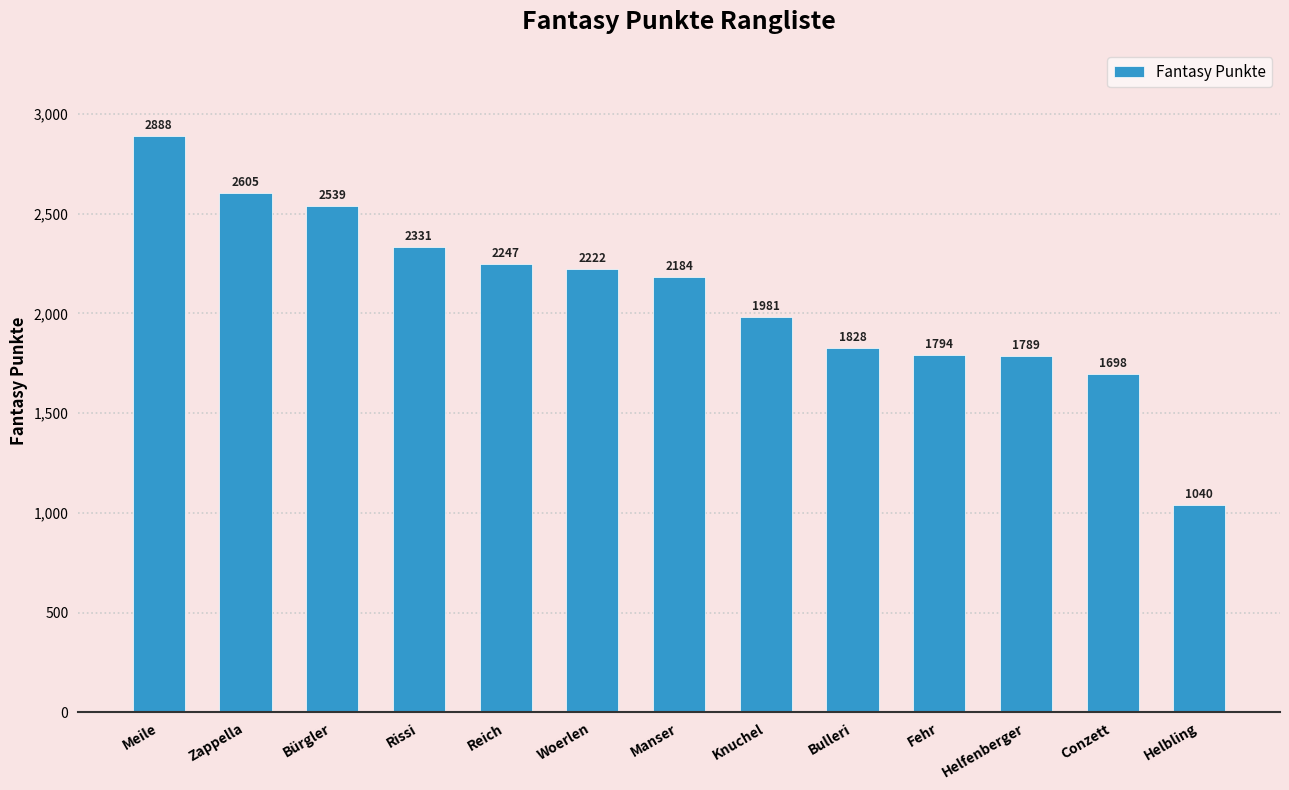

Rank the categories by value from lowest to highest.

Helbling, Conzett, Helfenberger, Fehr, Bulleri, Knuchel, Manser, Woerlen, Reich, Rissi, Bürgler, Zappella, Meile